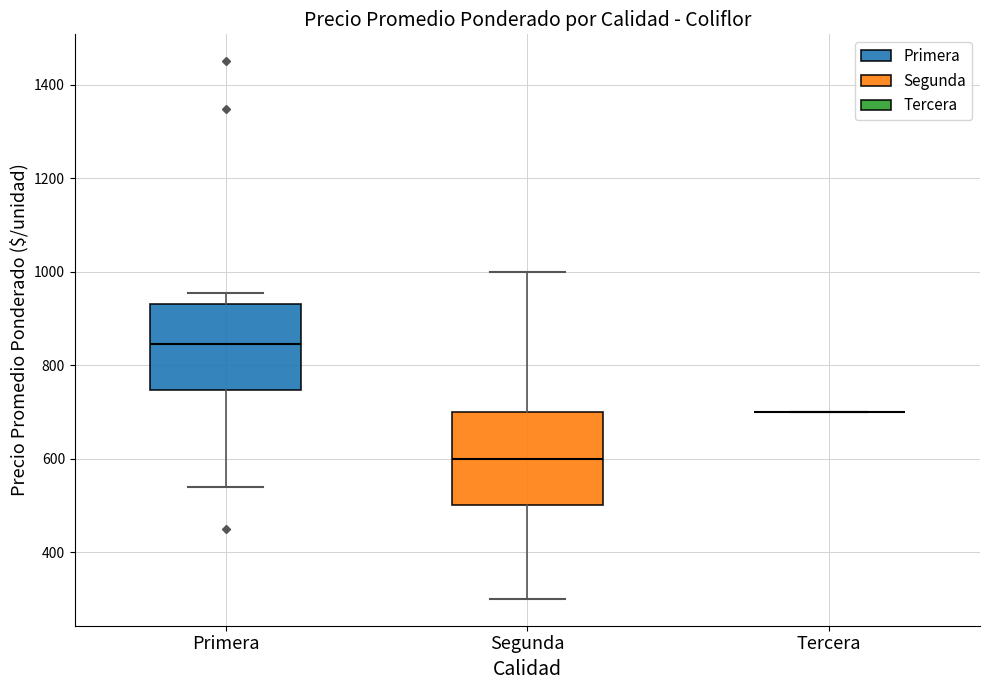

Reading left to right, read every box against the y-axis: the position of its median line, the range the box covers, and the ends of its whiskers. The values are not printed on the chart, so give them approximately, as read against the axis.

Primera: median 840, box 740 to 940, whiskers 540 to 960
Segunda: median 600, box 500 to 700, whiskers 300 to 1000
Tercera: box collapsed to a line at 700, whiskers 700 to 700